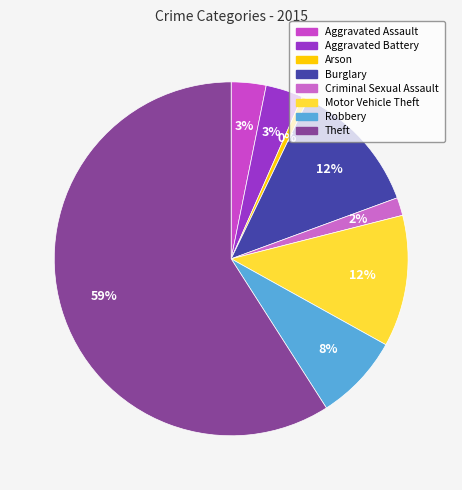

Rank the categories by value from highest to lowest.

Theft, Burglary, Motor Vehicle Theft, Robbery, Aggravated Battery, Aggravated Assault, Criminal Sexual Assault, Arson